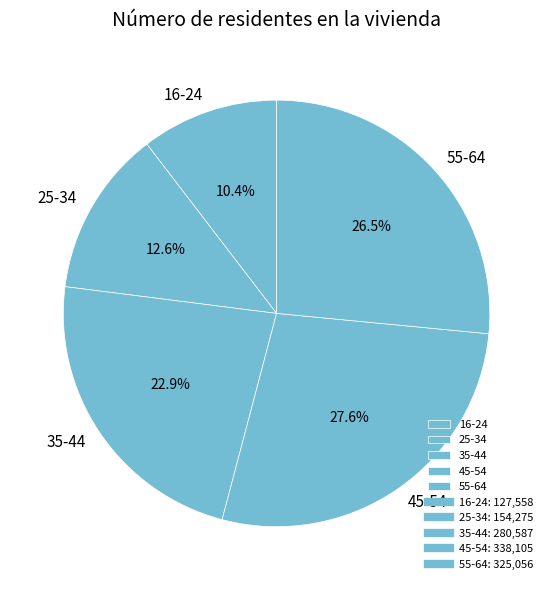

Does 45-54 represent more than half of the total?

No